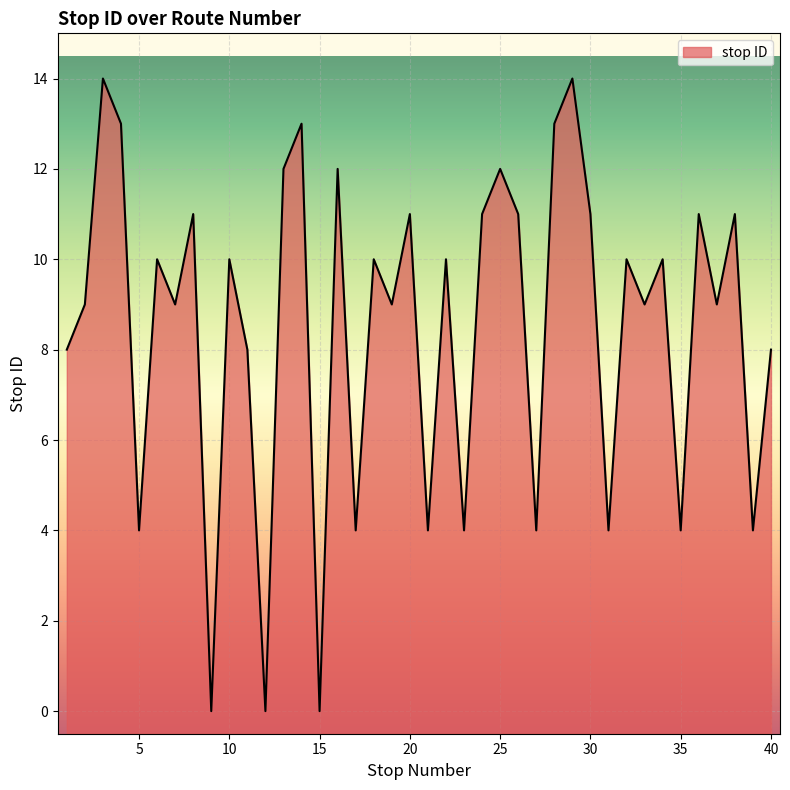

Rank the categories by value from highest to lowest.

3, 29, 4, 14, 28, 13, 16, 25, 8, 20, 24, 26, 30, 36, 38, 6, 10, 18, 22, 32, 34, 2, 7, 19, 33, 37, 1, 11, 40, 5, 17, 21, 23, 27, 31, 35, 39, 9, 12, 15